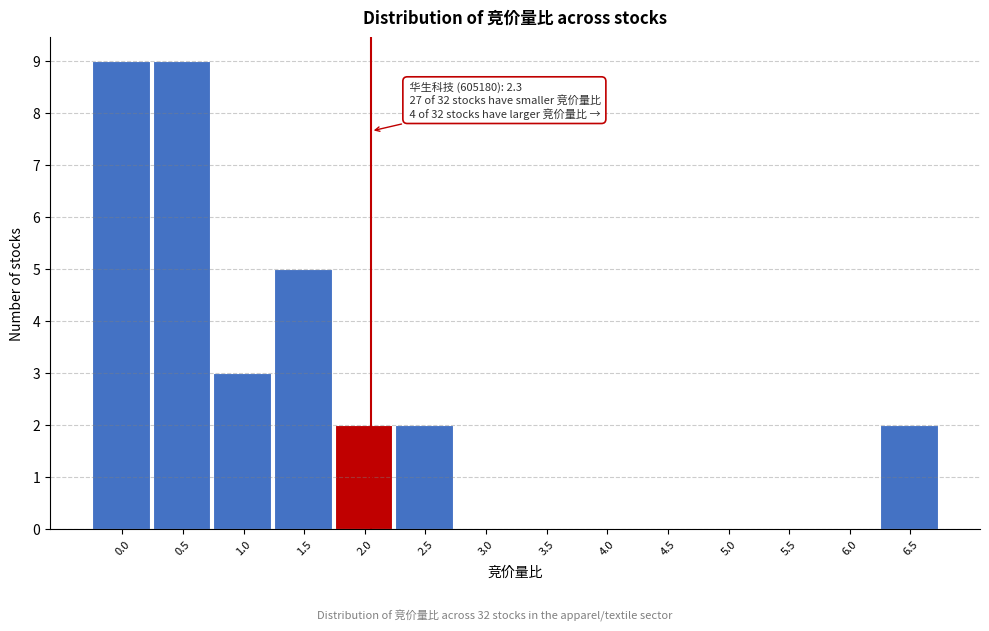

Reading right to left, what are all the values shown in this chart?

6.5=2	6.0=0	5.5=0	5.0=0	4.5=0	4.0=0	3.5=0	3.0=0	2.5=2	2.0=2	1.5=5	1.0=3	0.5=9	0.0=9